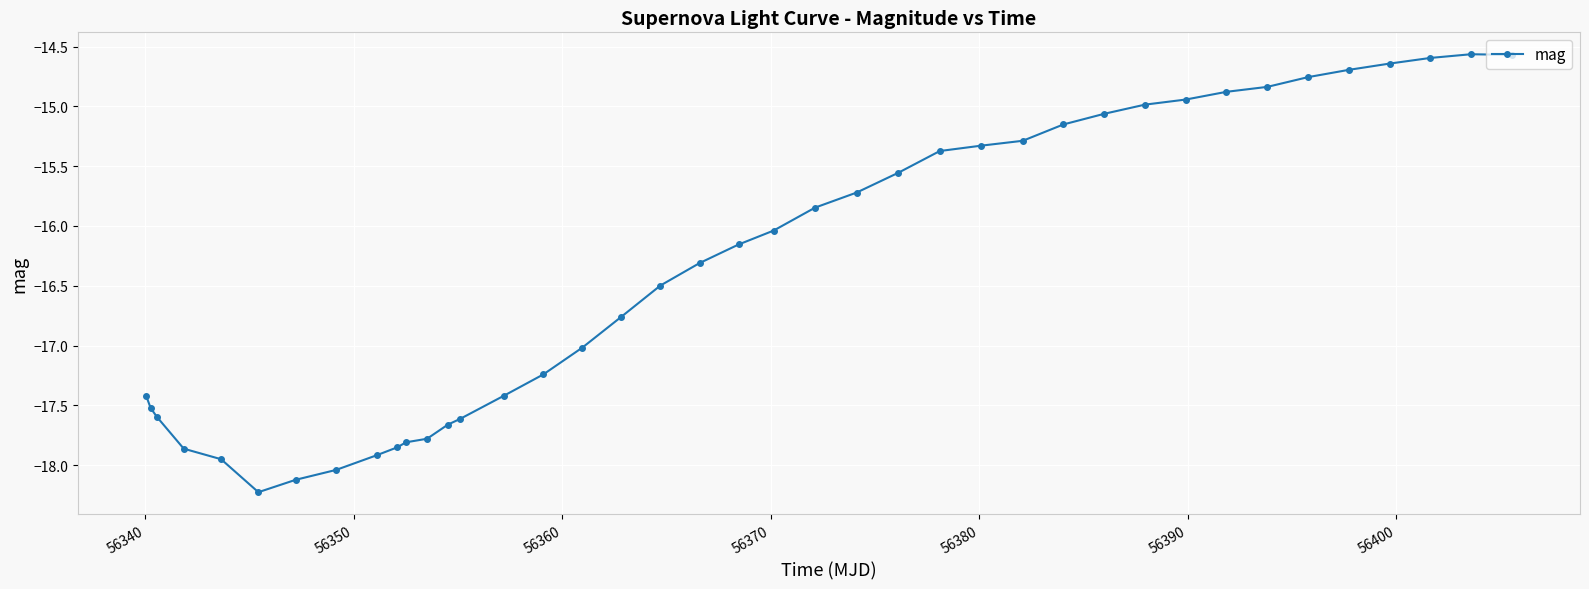

What is the value of the 30th point from the left?

-15.1